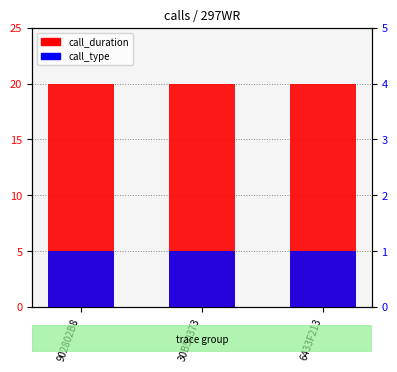

Which series has the largest total across all categories?

call_duration